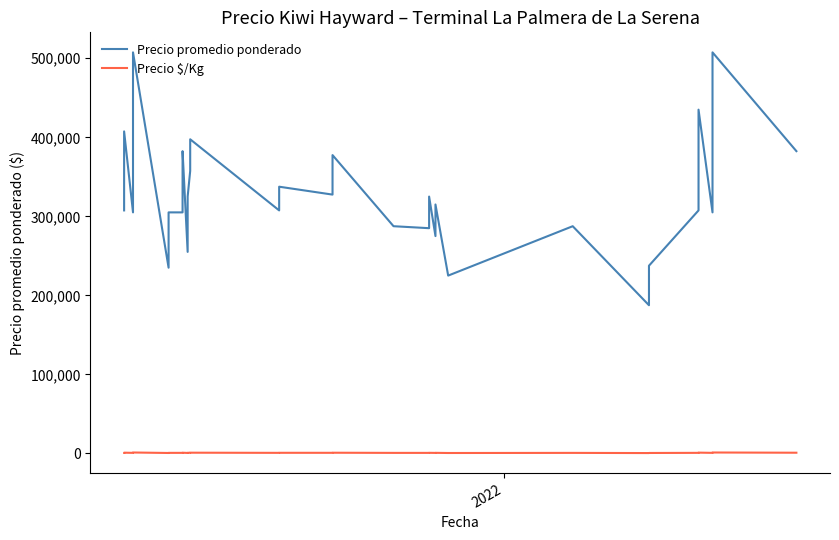

How many values in the Precio $/Kg series are below 700?

18